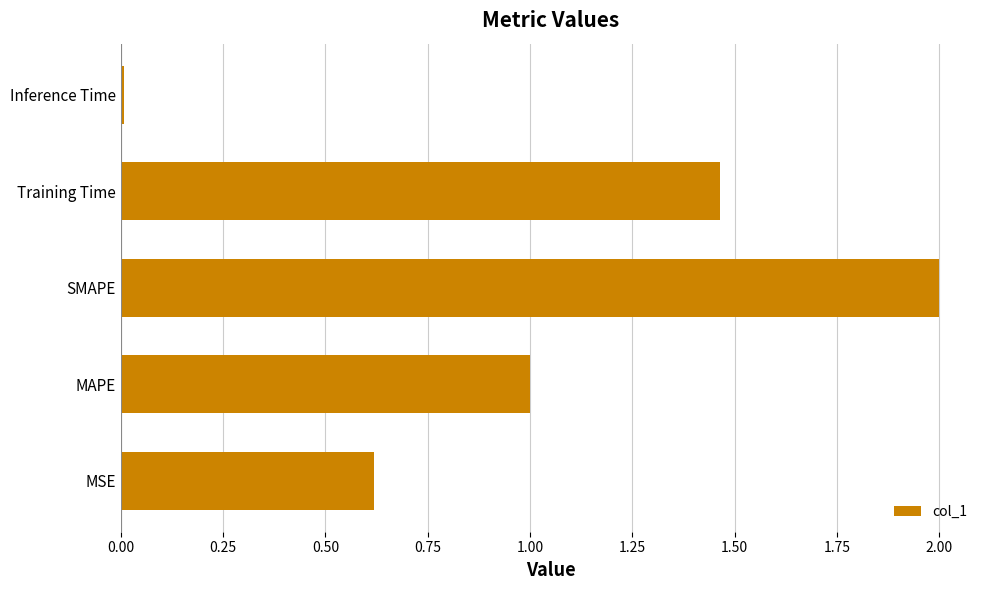

What is the change in value from MAPE to SMAPE?

+1.0